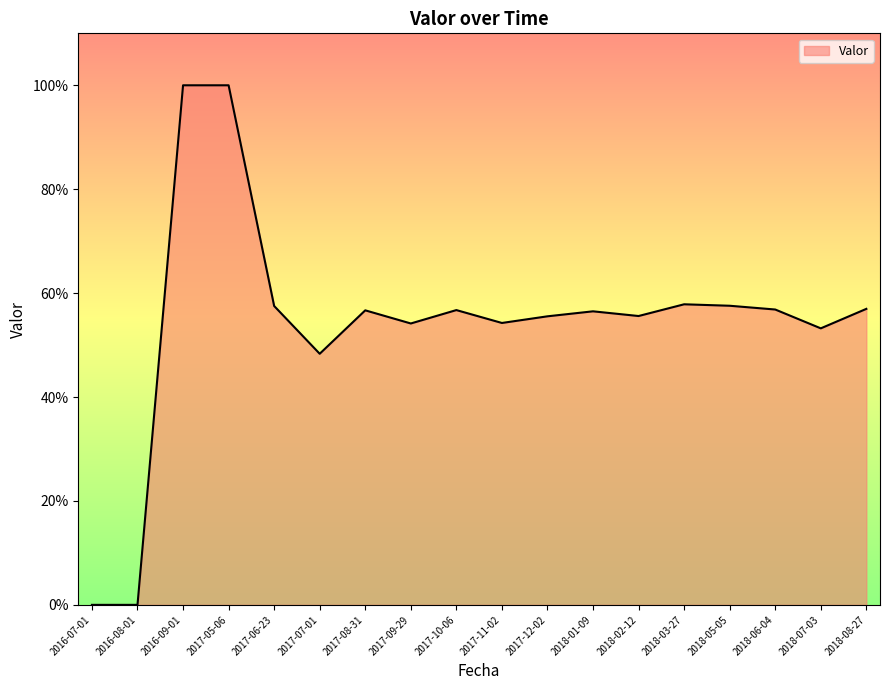

The value at 2017-07-01 is 0.2. True or false?

False